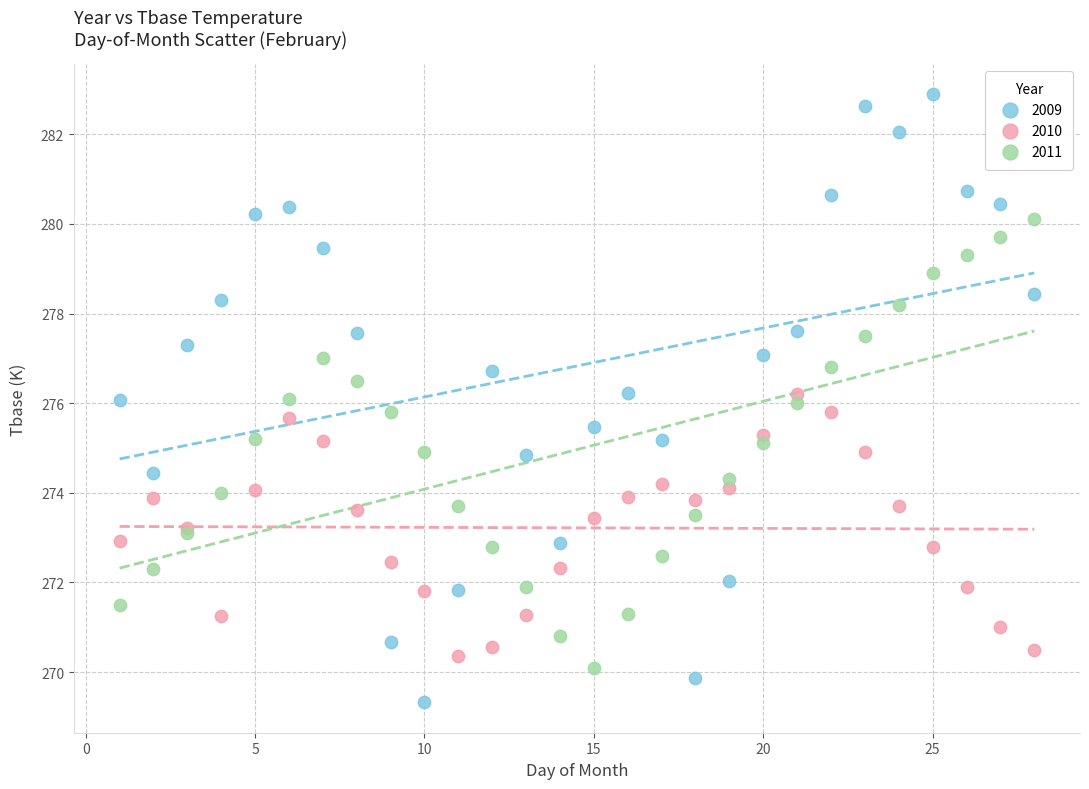

What are all the series names shown in the legend?

2009, 2010, 2011